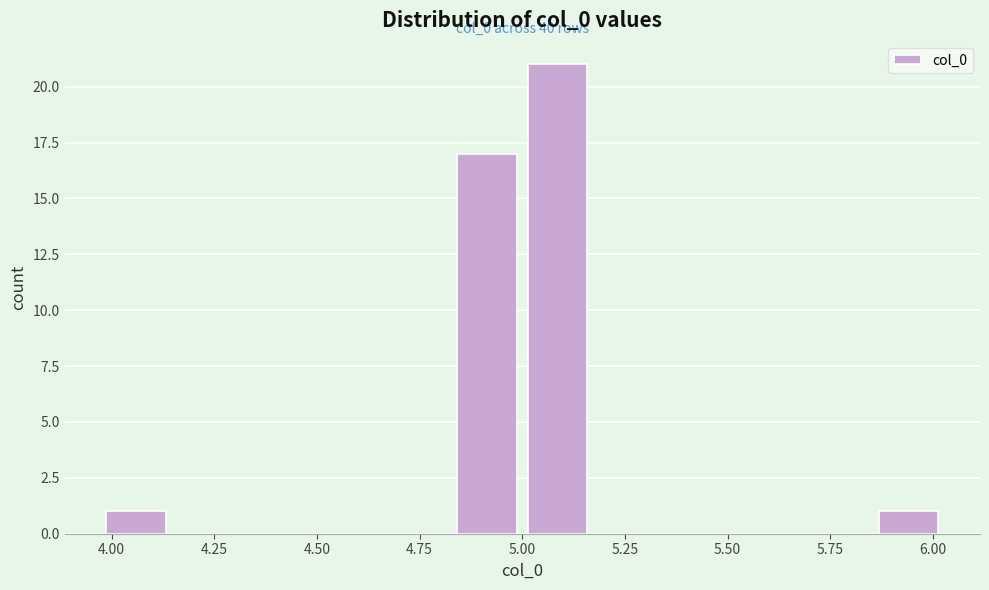

Around what value on the x-axis is the tallest bar? Give the approximate position of its centre, as read against the axis.

5.10